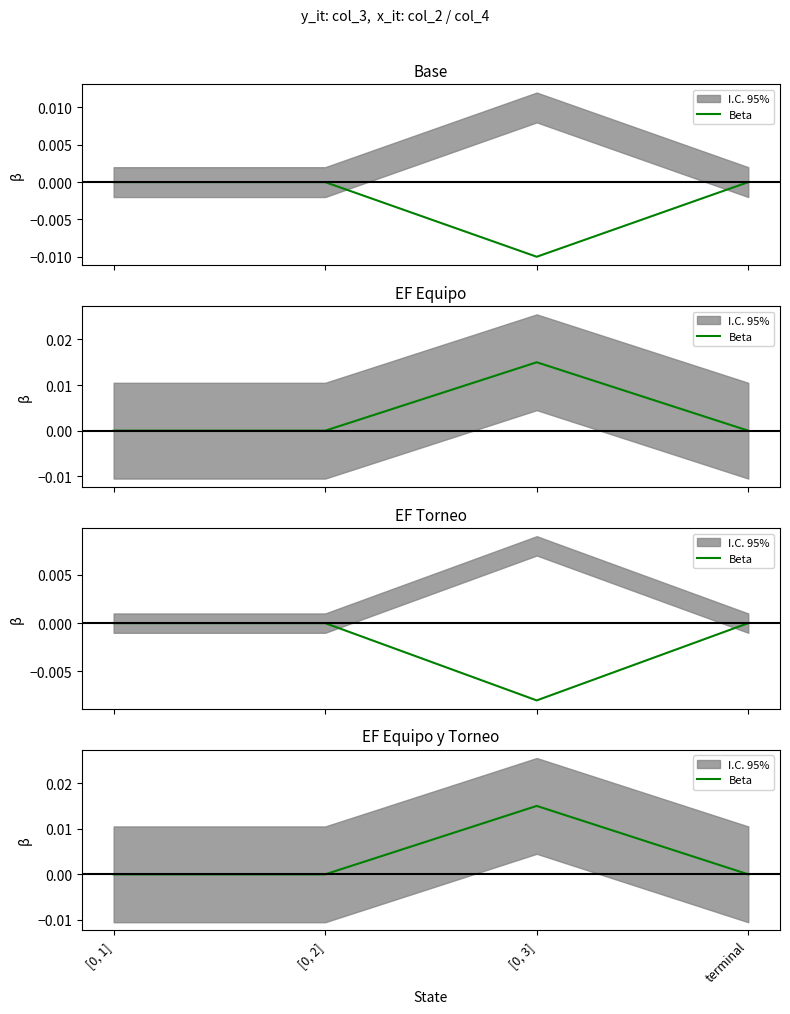

At which category does the data reach its first local peak?

[0, 3]